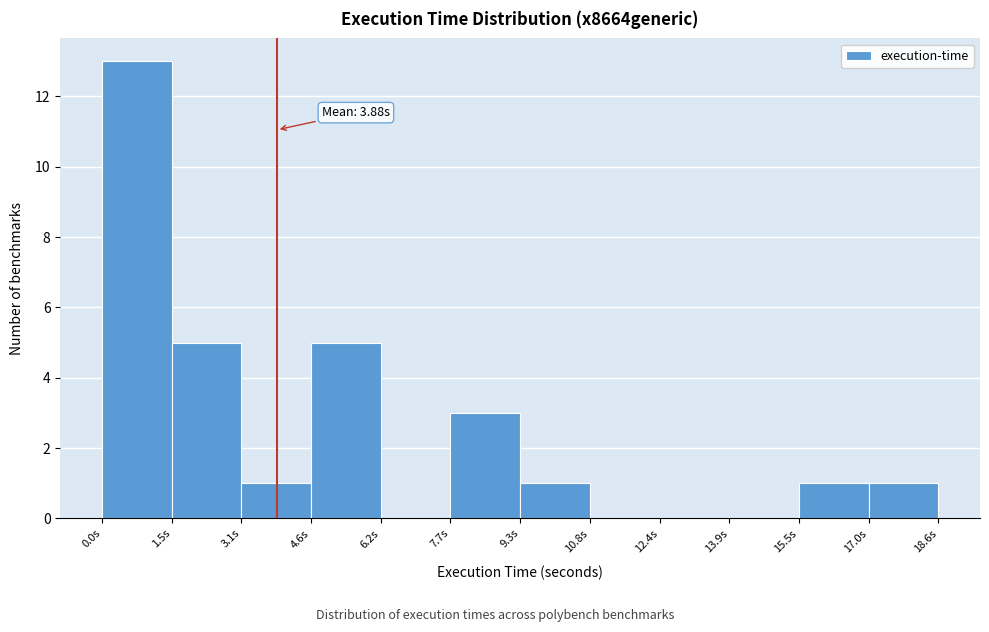

Which range on the x-axis has the tallest bar?

0.0 to 1.6